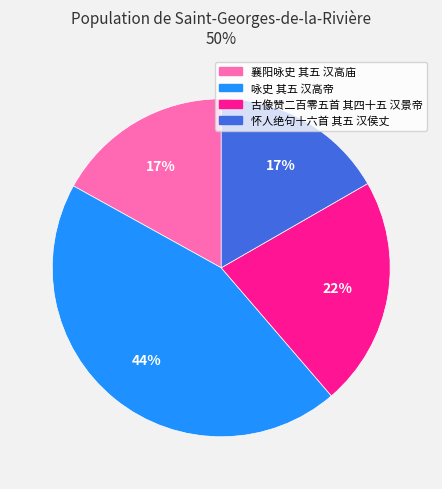

Is 咏史 其五 汉高帝 the majority of the pie?

No